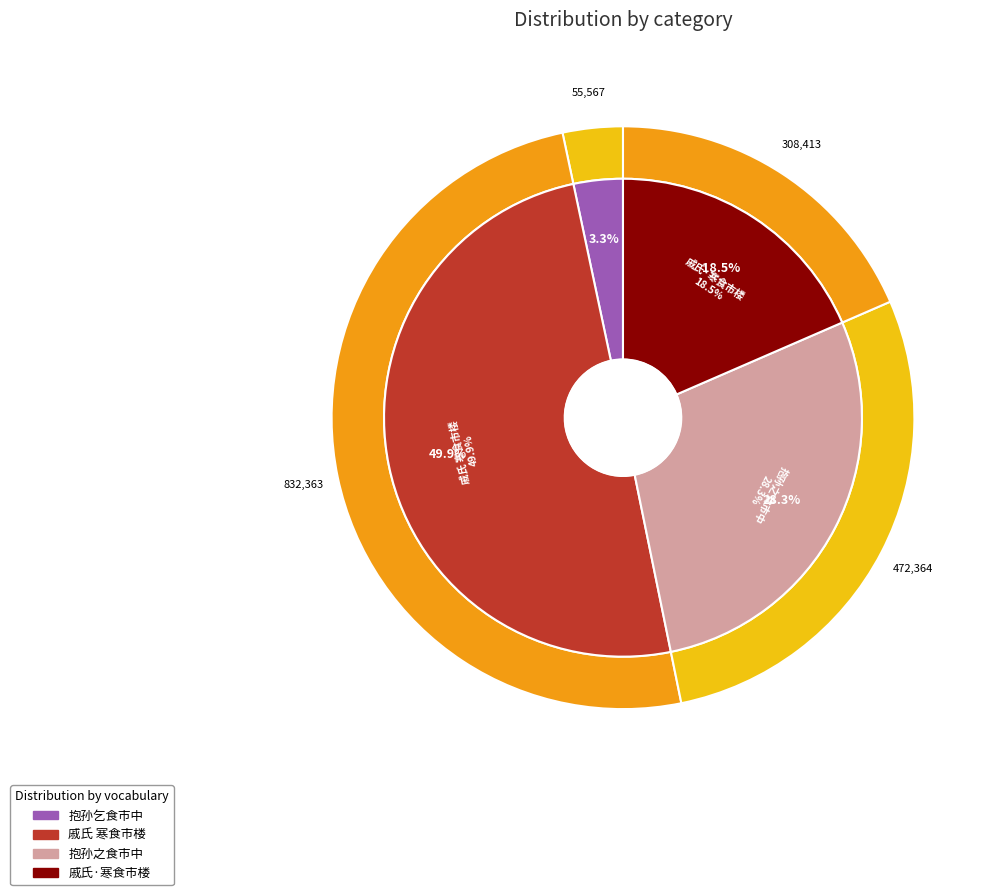

The 抱孙乞食市中 slice represents 1% of the pie. True or false?

False